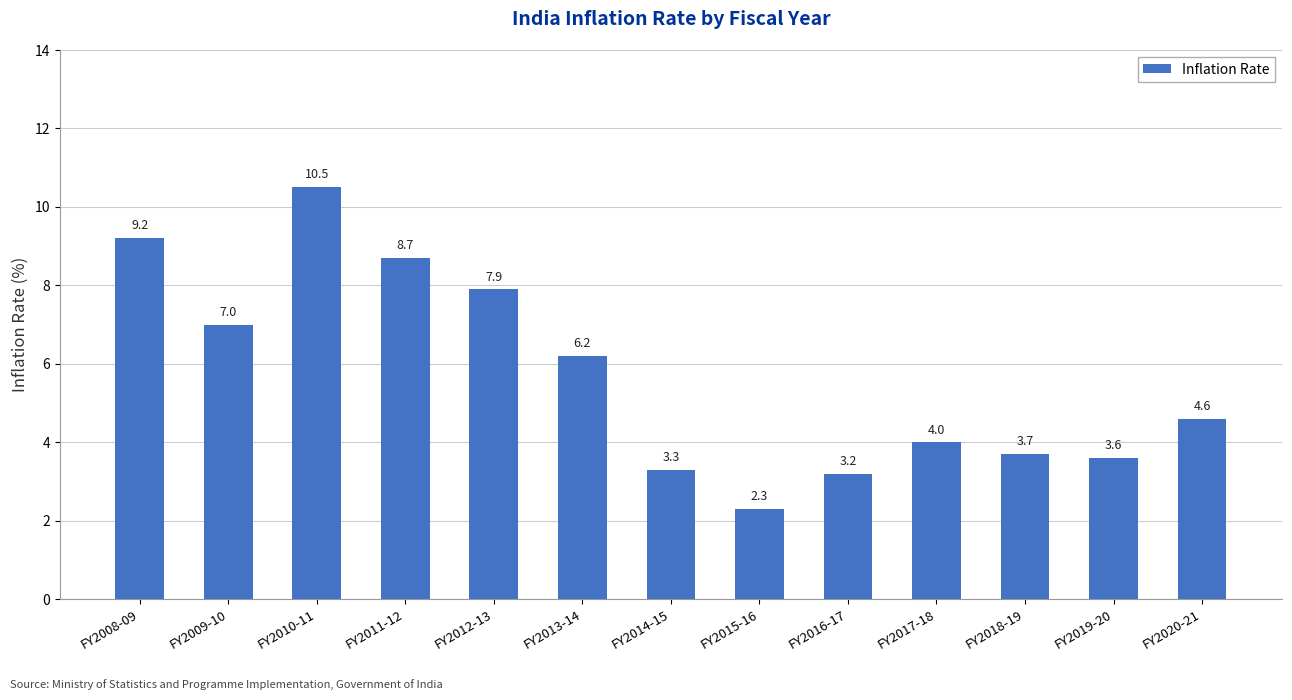

At which label is the value closest to 6?

FY2013-14